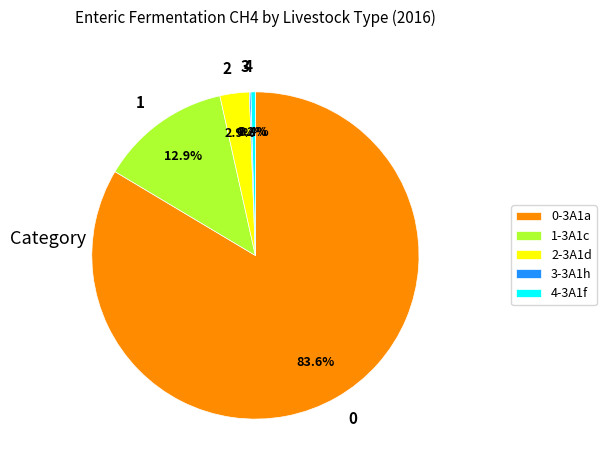

What is the total percentage of 2-3A1d and 4-3A1f?

3.3%